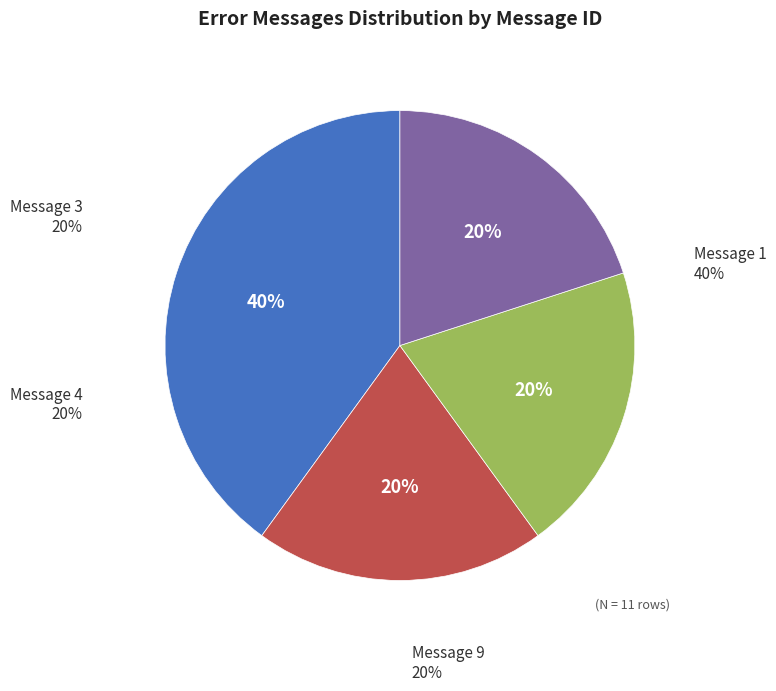

To the nearest percent, what is the difference between the Message 3 and Message 1 slice percentages?

20%